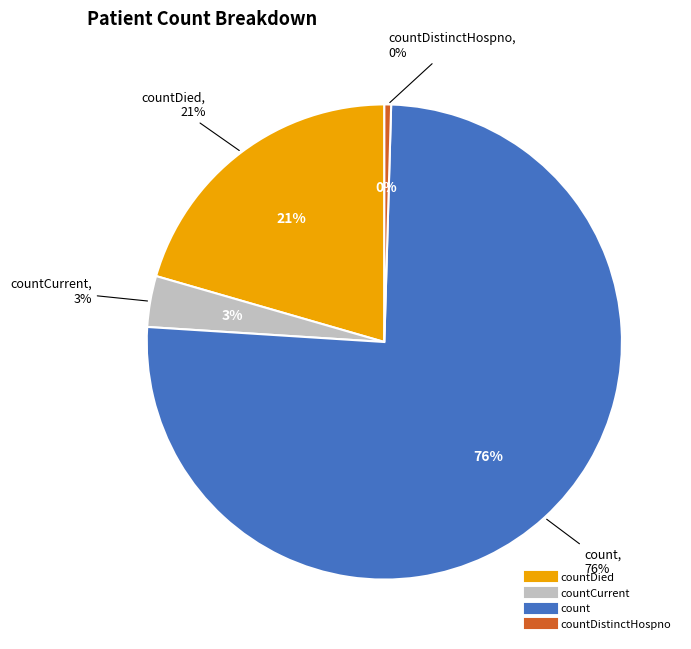

To the nearest percent, what is the average slice percentage?

25%